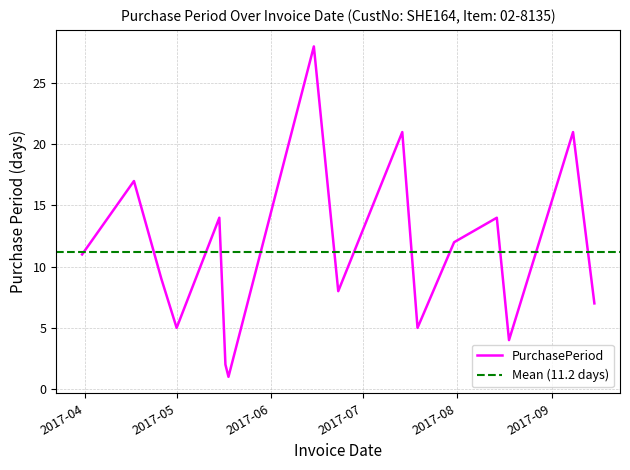

Where does the data first go above 11?

2017-04-17